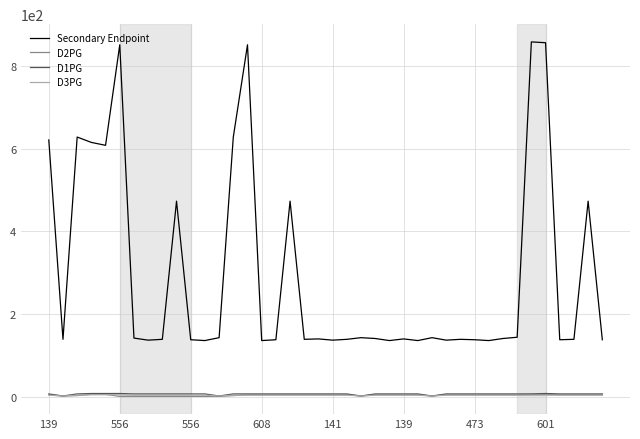

Which series has the widest spread of values?

Secondary Endpoint